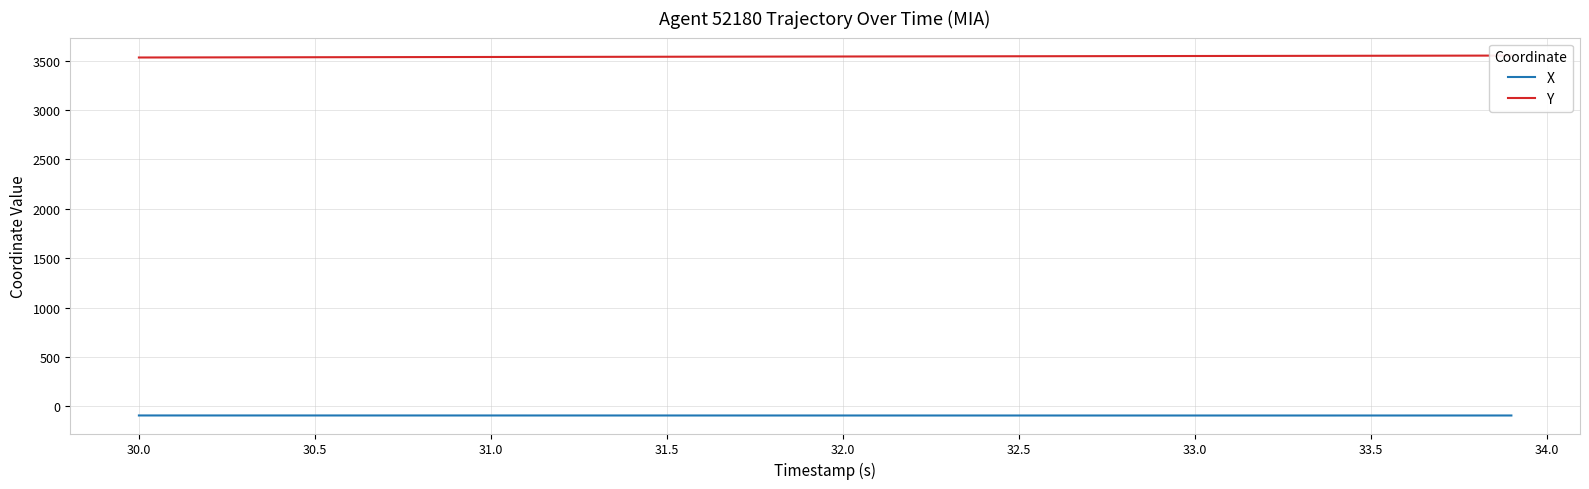

The Y series shows 1856.7 at 33. True or false?

False